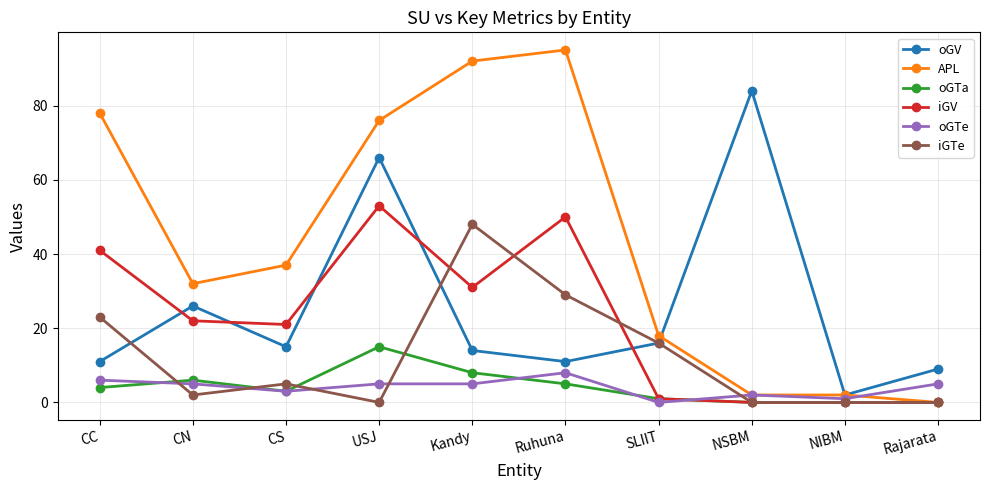

Which series has the largest range (max minus min)?

APL